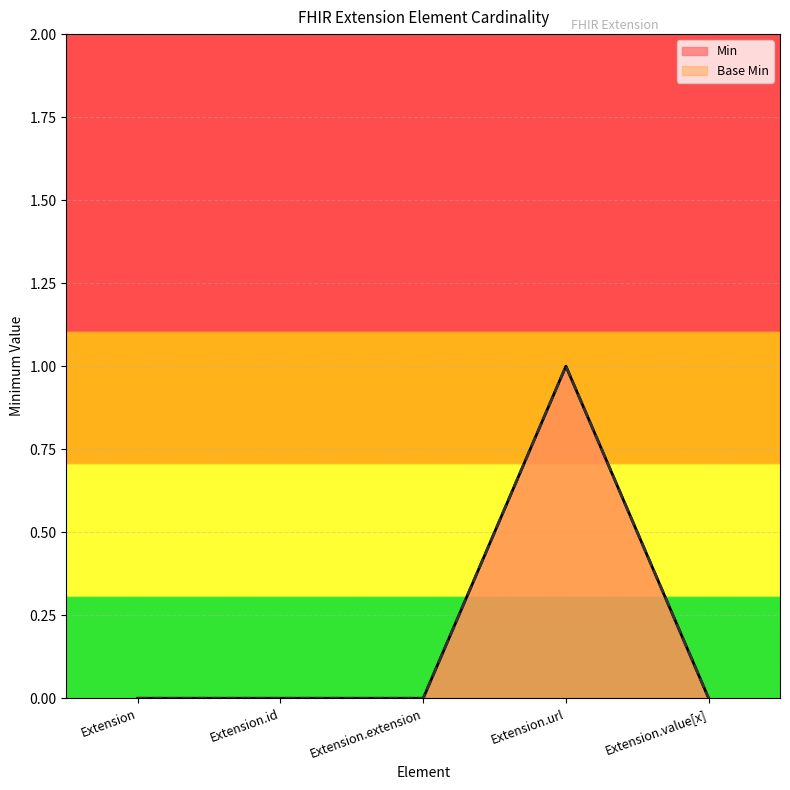

The value of Base Min at Extension.extension is 0. True or false?

True